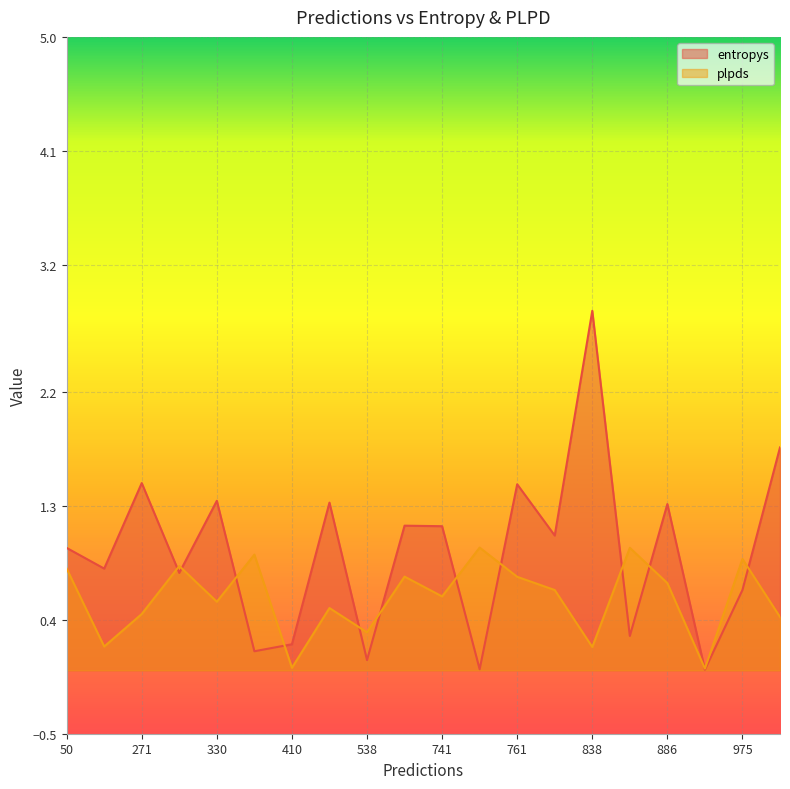

Which series has the largest total across all categories?

entropys